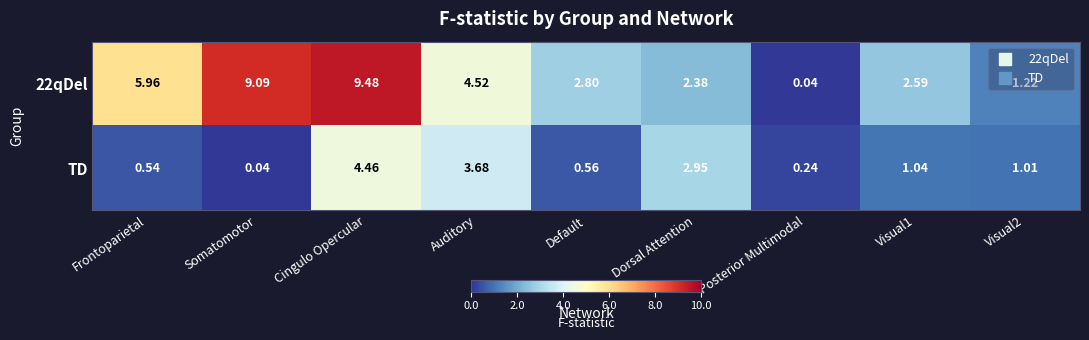

At which category is the sum across all series the highest?

Cingulo Opercular